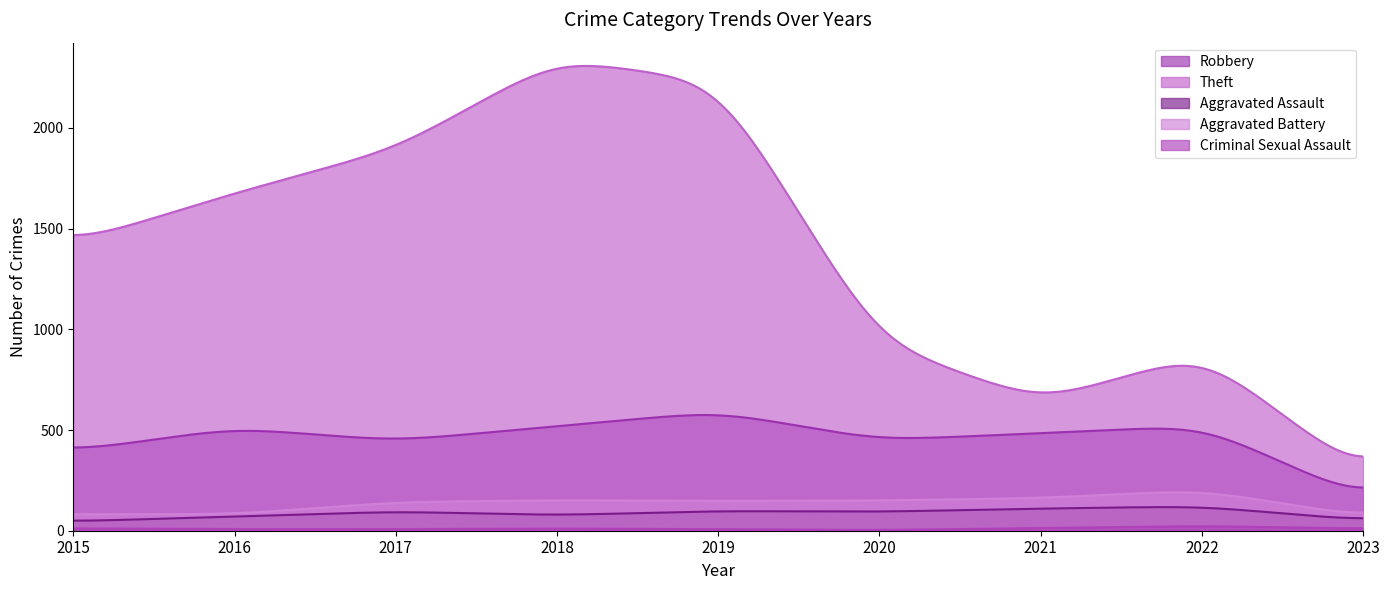

Reading left to right, list all the values displayed in this chart.

Robbery: 395	510	446	519	591	450	484	521	157
Theft: 1429	1676	1896	2341	2230	930	642	880	273
Aggravated Assault: 46	71	95	77	98	94	110	121	51
Aggravated Battery: 82	82	142	152	148	150	162	202	69
Criminal Sexual Assault: 12	8	8	11	8	3	14	24	10